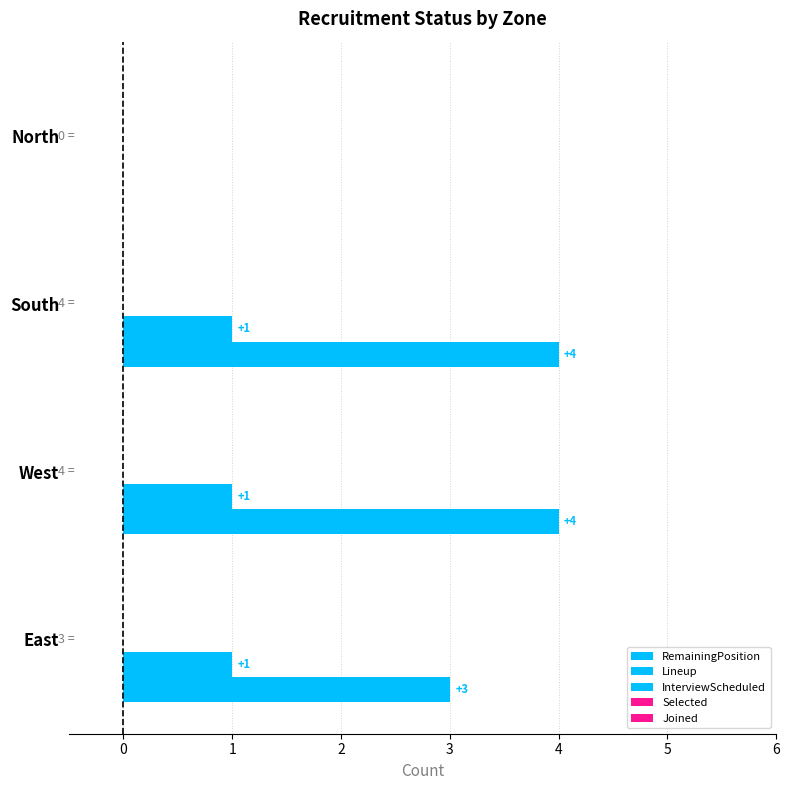

Reading right to left, transcribe all the data shown in this chart.

RemainingPosition: 0.0	4.0	4.0	3.0
Lineup: 0.0	1.0	1.0	1.0
InterviewScheduled: 0.1	0.1	0.1	0.1
Selected: 0.1	0.1	0.1	0.1
Joined: 0.1	0.1	0.1	0.1